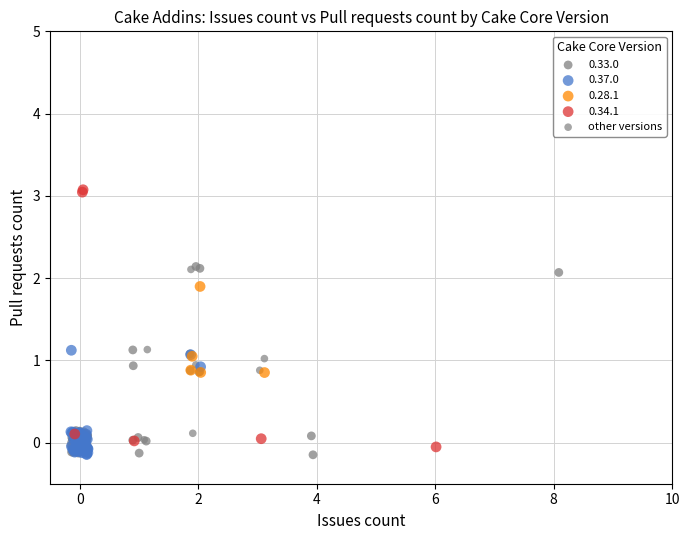

Which series has the largest Y range (max minus min)?

0.34.1